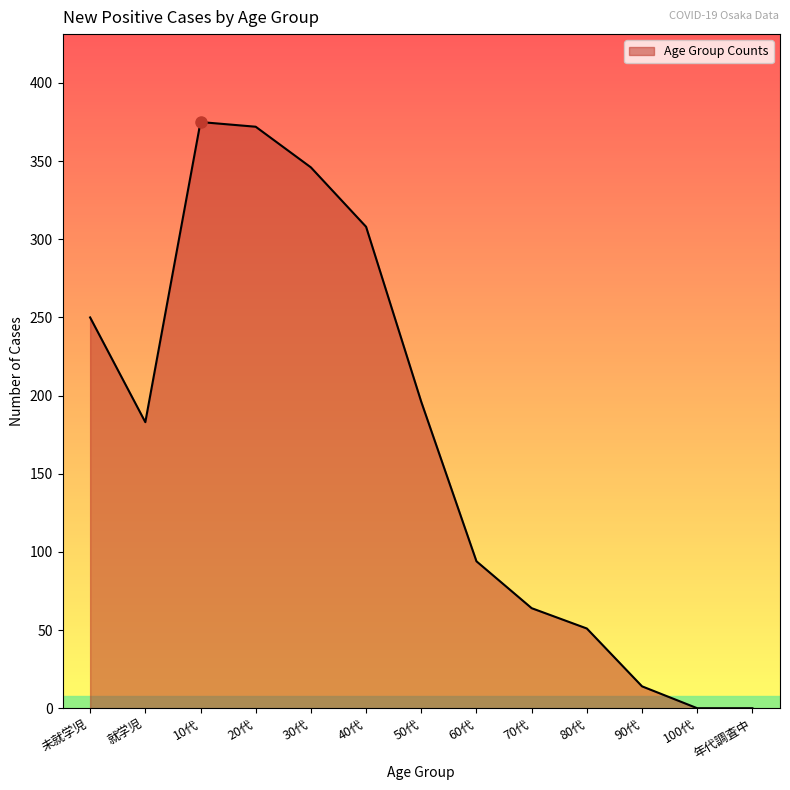

Reading left to right, what are all the values shown in this chart?

250	183	375	372	346	308	196	94	64	51	14	0	0